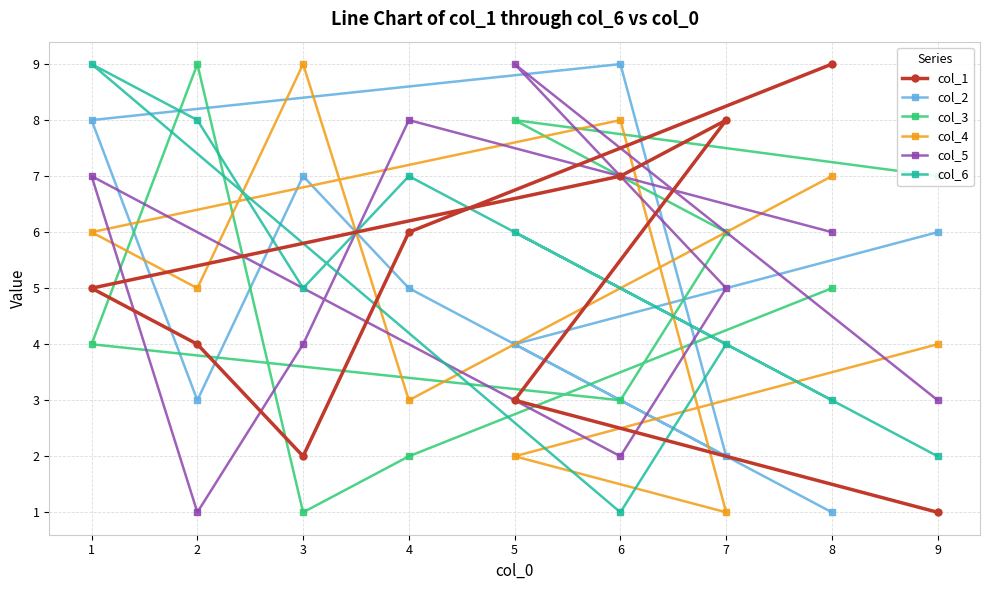

List the series in order of their peak value, highest first.

col_1, col_2, col_3, col_4, col_5, col_6